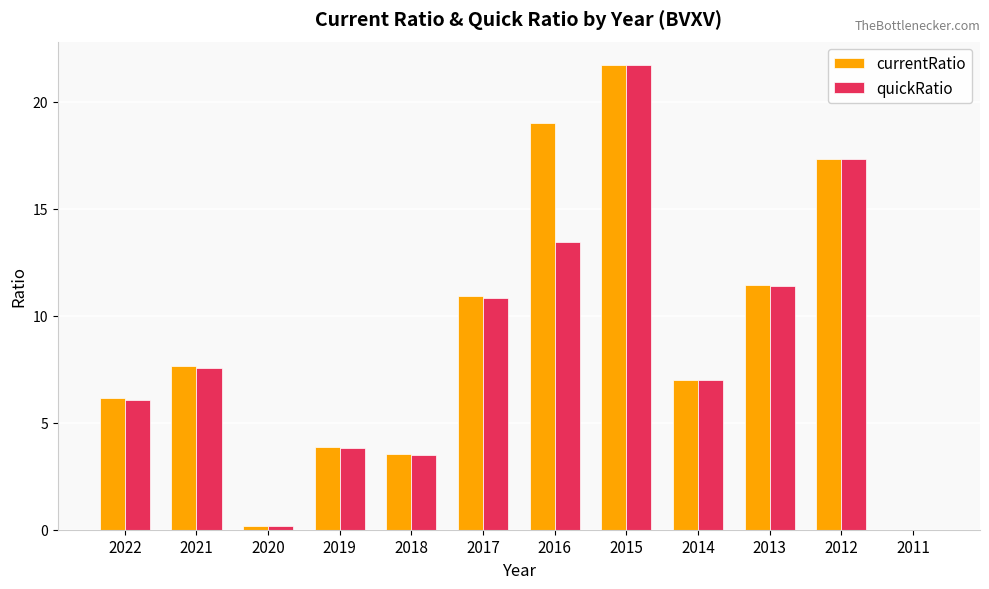

What is the sum of all quickRatio values?

102.8